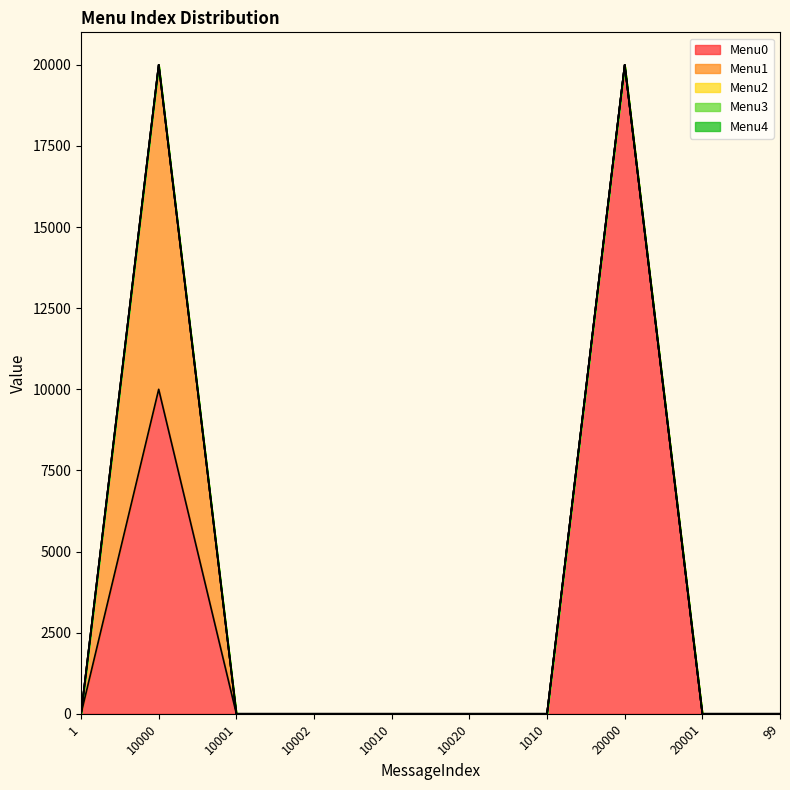

Which series changed the most between 20001 and 99?

Menu0